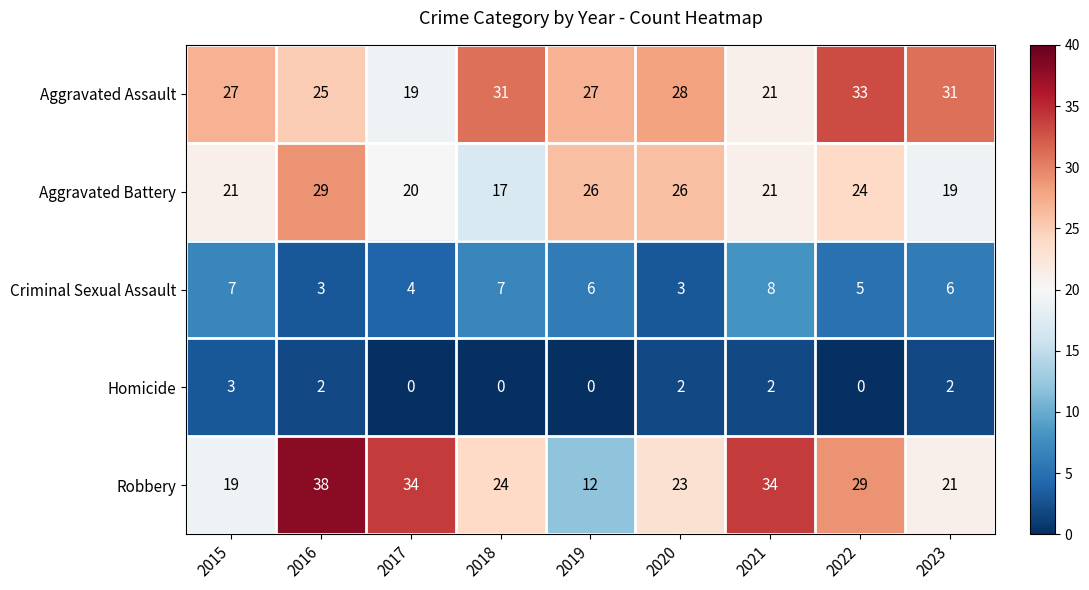

What is the sum of all Robbery values?

234